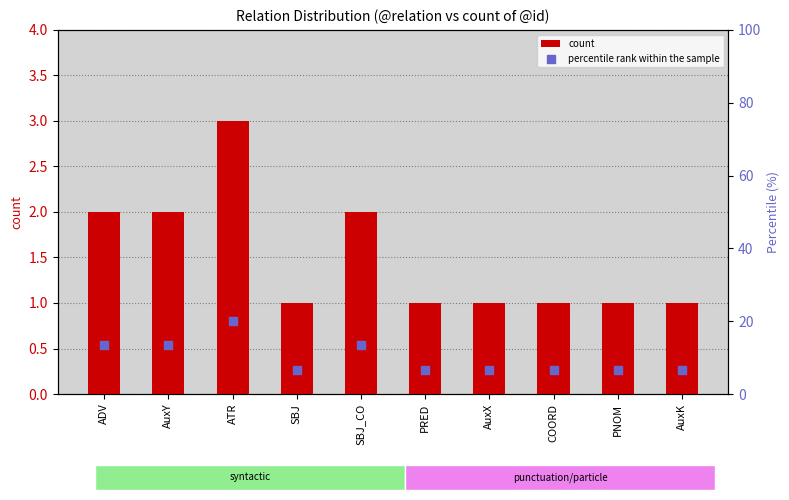

At which category is the sum across all series the highest?

ATR